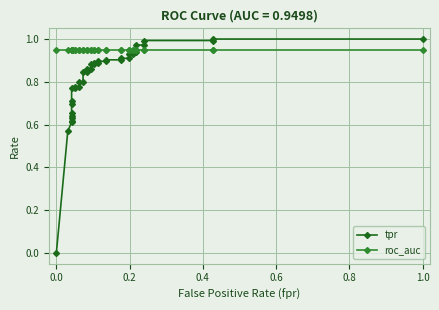

True or false: roc_auc and tpr cross at least once.

True